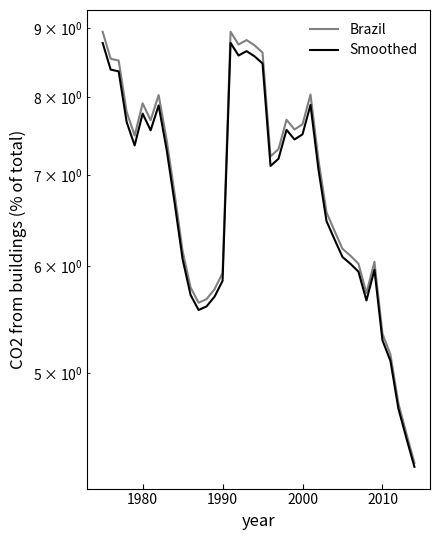

Reading left to right, transcribe all the data shown in this chart.

Brazil: 8.9	8.5	8.5	7.8	7.5	7.9	7.7	8.0	7.4	6.8	6.2	5.8	5.6	5.7	5.8	5.9	8.9	8.7	8.8	8.7	8.6	7.2	7.3	7.7	7.6	7.6	8.0	7.2	6.6	6.4	6.2	6.1	6.0	5.7	6.0	5.3	5.2	4.7	4.5	4.3
Smoothed: 8.8	8.4	8.4	7.7	7.4	7.8	7.6	7.9	7.3	6.7	6.1	5.7	5.6	5.6	5.7	5.8	8.8	8.6	8.6	8.6	8.5	7.1	7.2	7.6	7.4	7.5	7.9	7.1	6.5	6.3	6.1	6.0	5.9	5.7	6.0	5.3	5.1	4.7	4.5	4.3